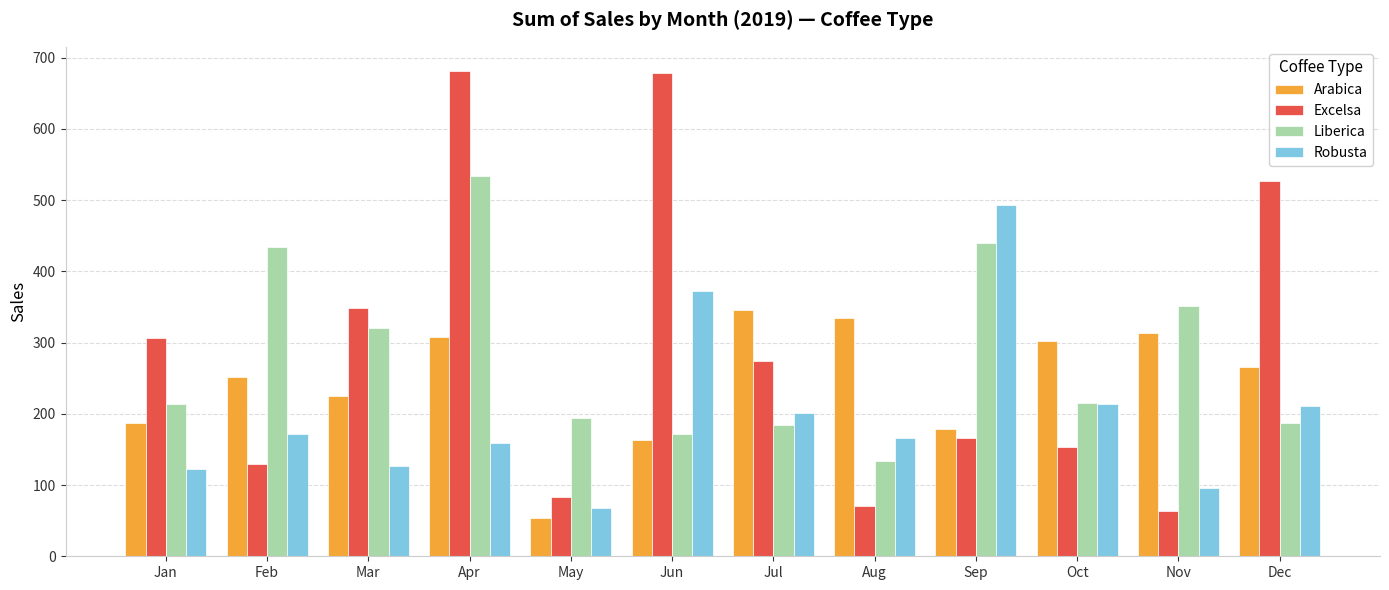

Which series has the largest total across all categories?

Excelsa